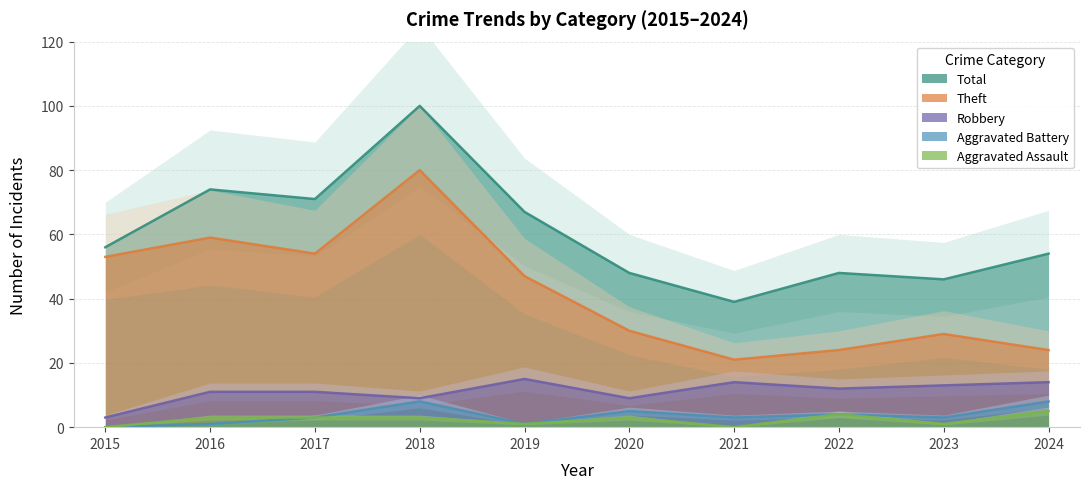

Between 2021 and 2024, which series saw the biggest shift?

Total